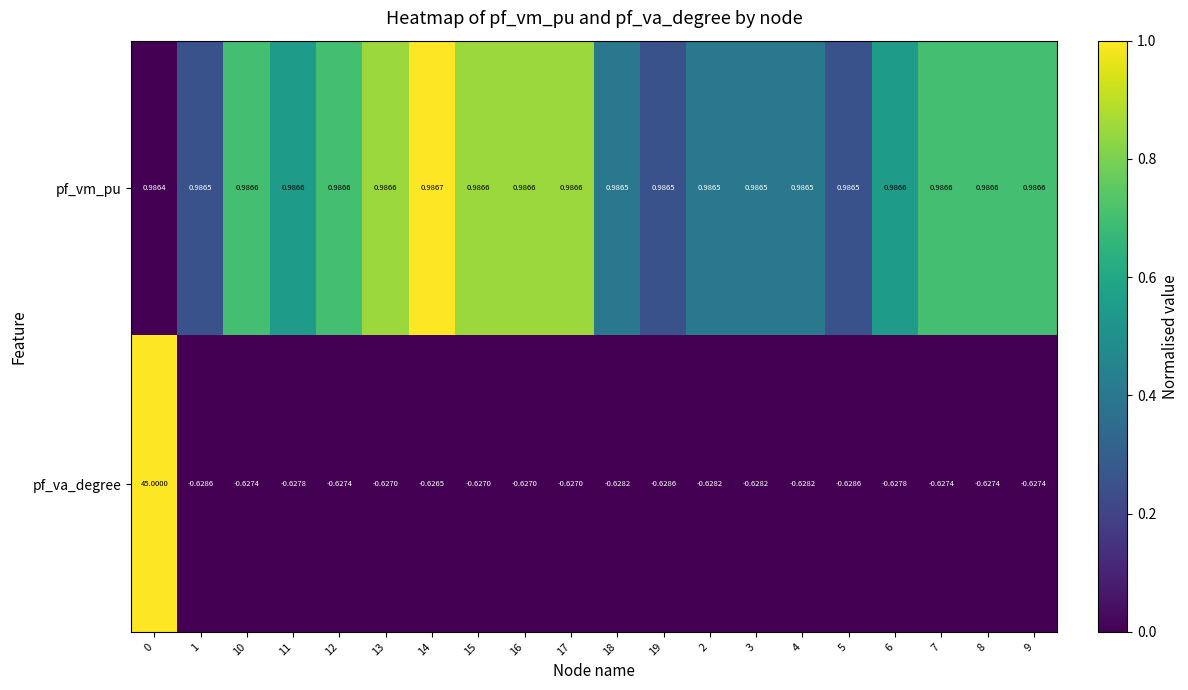

What is the greatest value displayed?

45.0